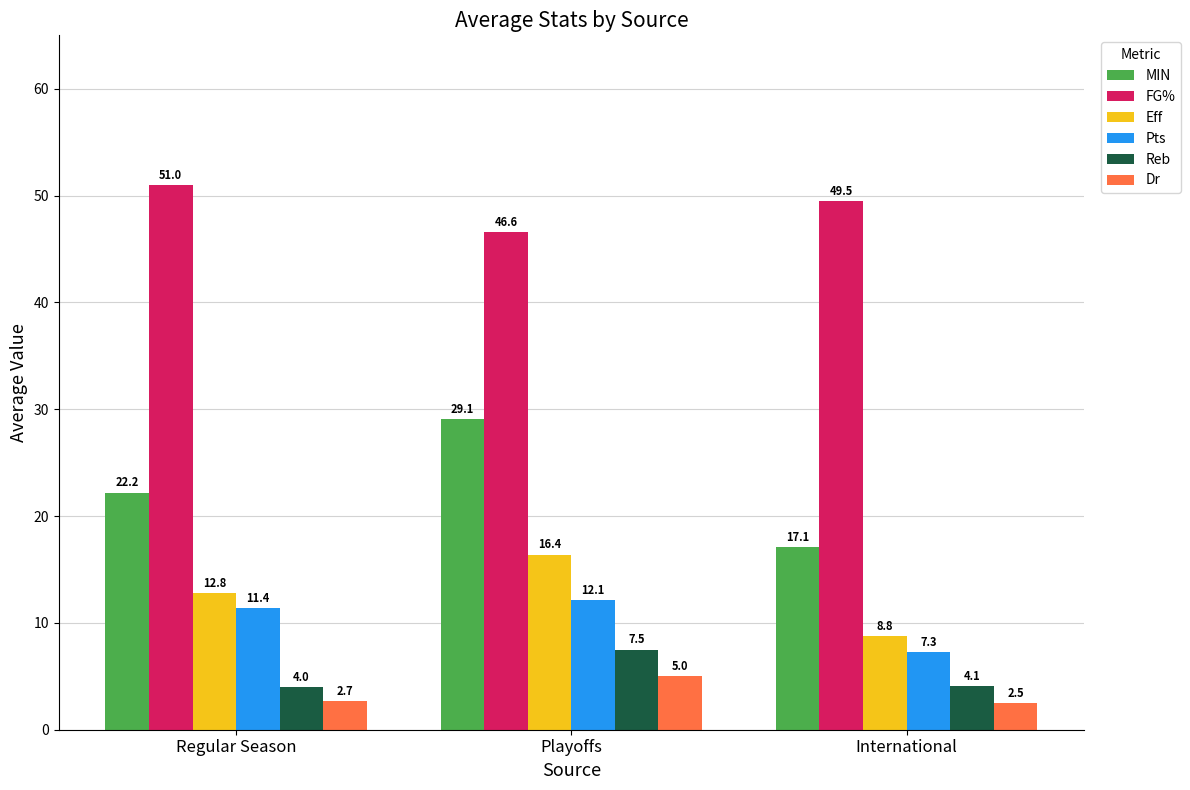

True or false: Reb has a value of 5.0 at Playoffs.

False